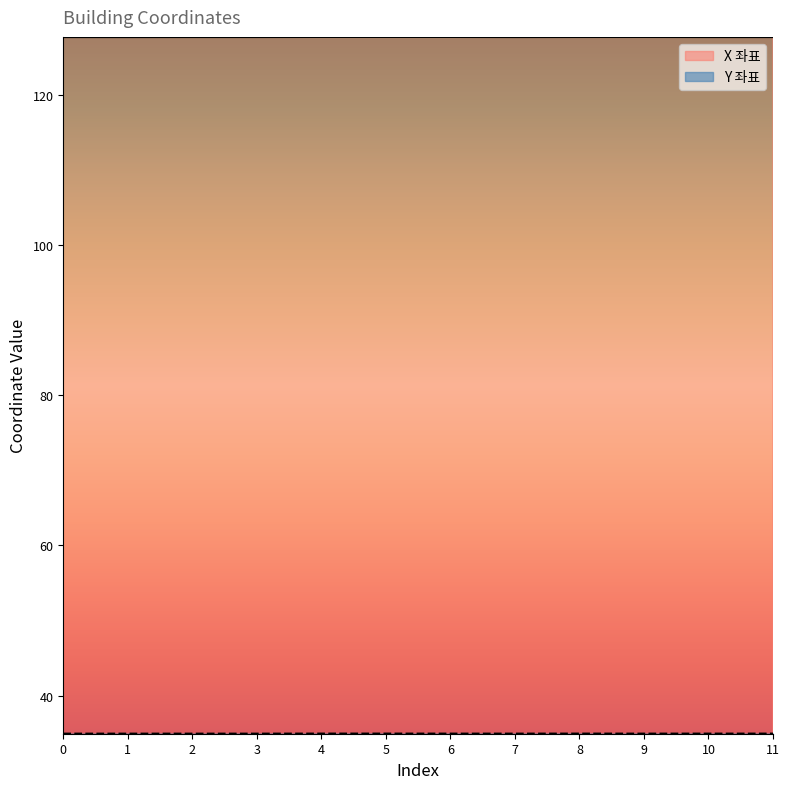

True or false: X 좌표 and Y 좌표 intersect in this chart.

False